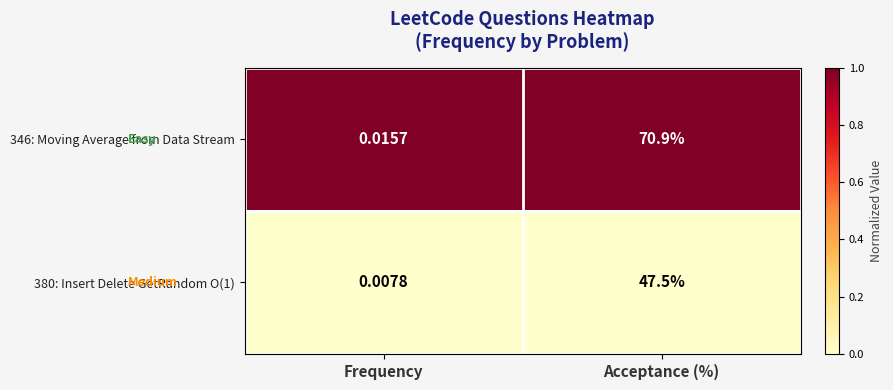

At which category is the sum across all series the highest?

Acceptance (%)